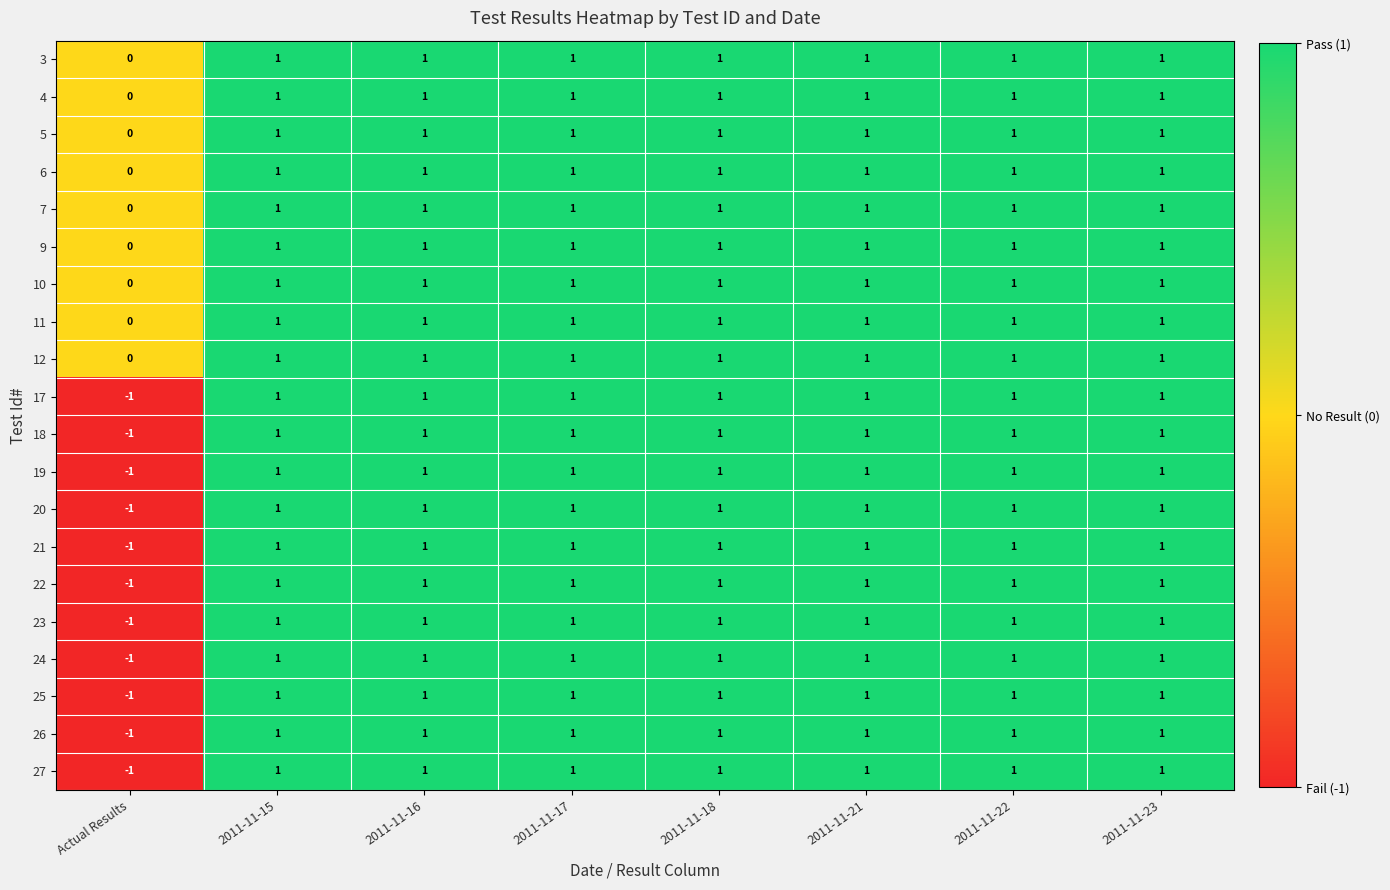

How many distinct data groups are displayed?

20